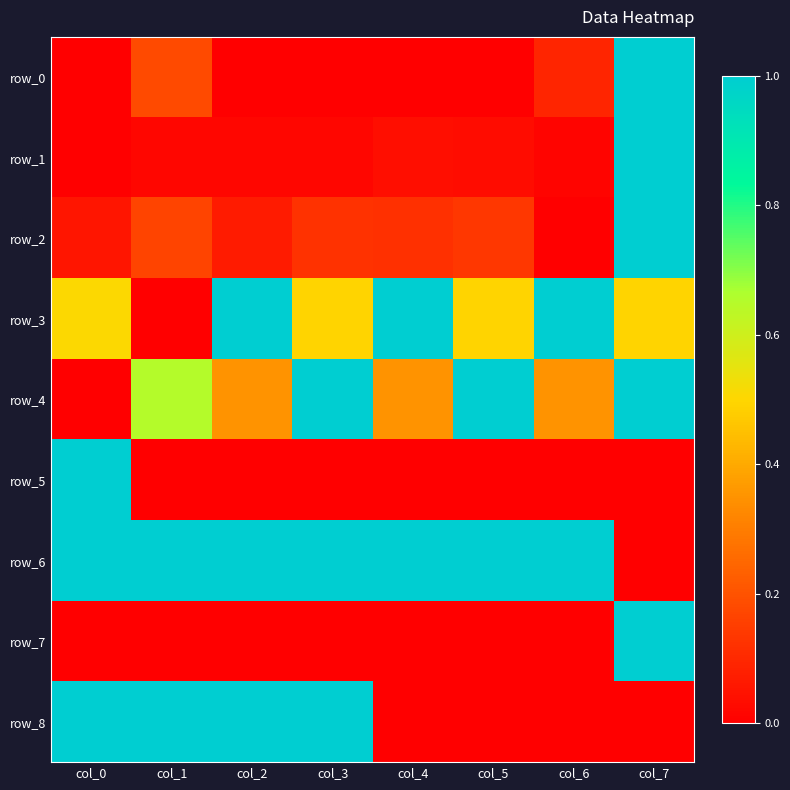

At which category is the sum across all series the highest?

col_7